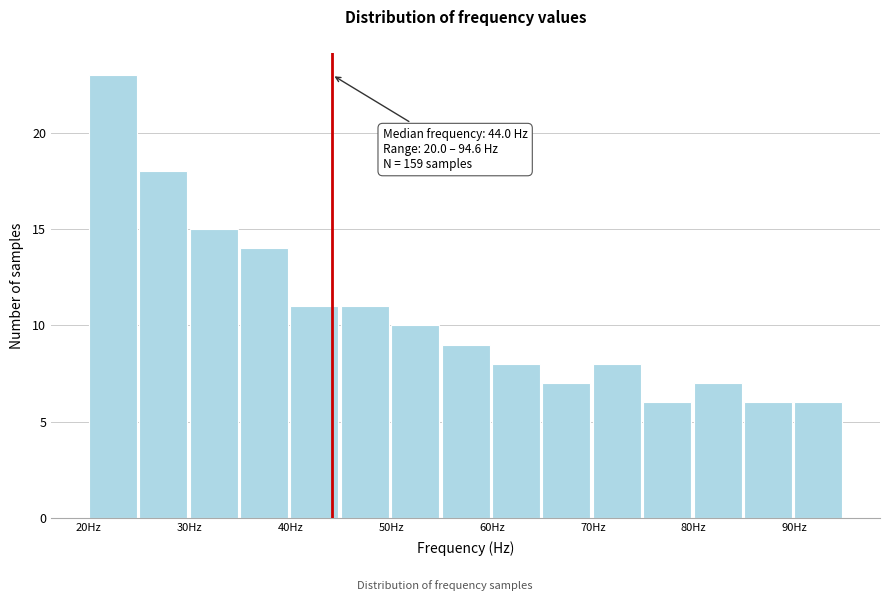

Over which range of the x-axis is the bar tallest?

20 to 25